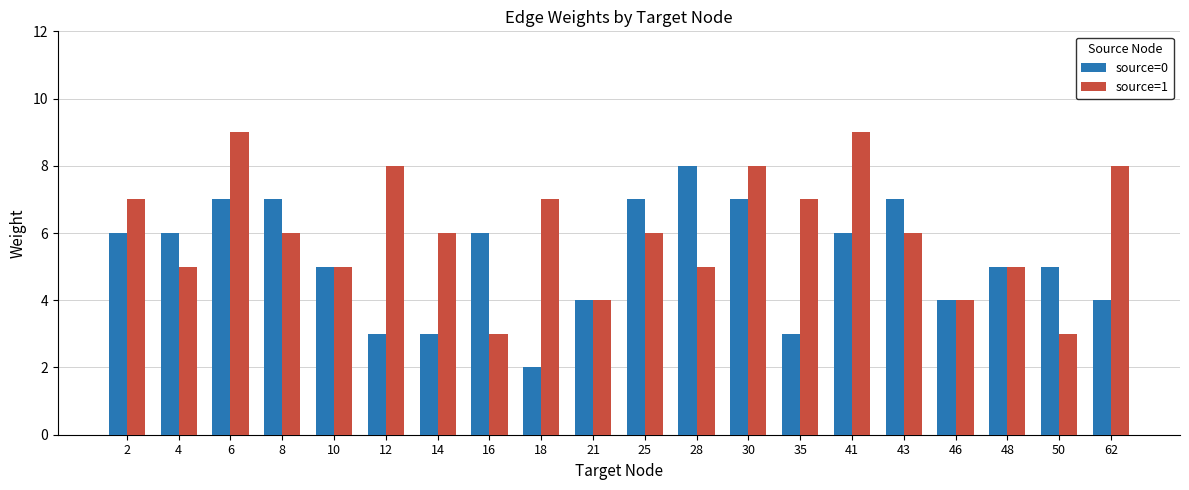

How many values in the source=0 series are below 6?

10